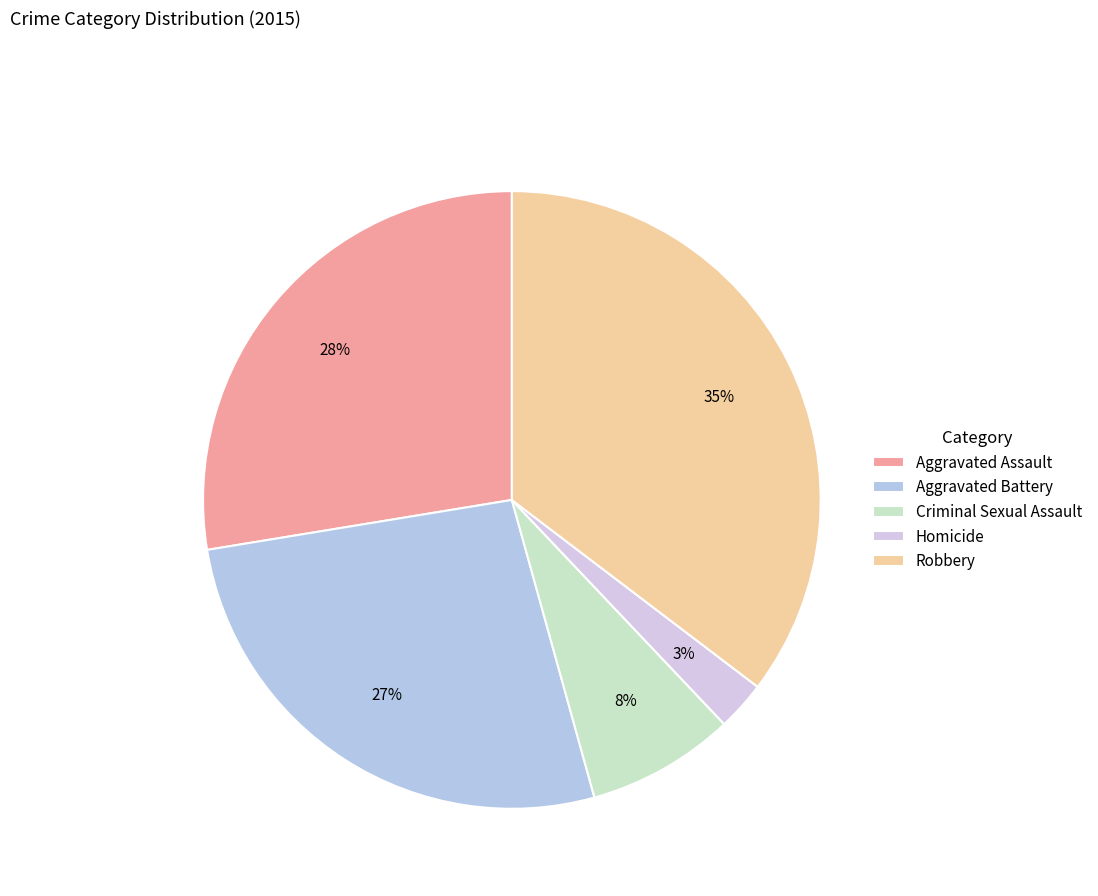

What is the smallest slice in the pie chart?

Homicide